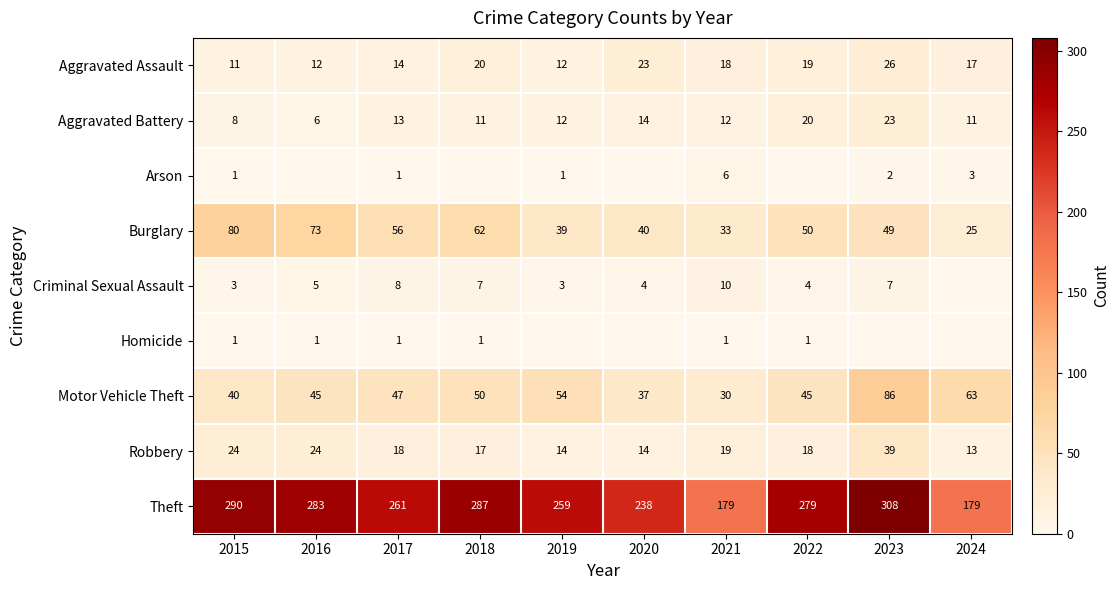

Where does the Aggravated Battery series first go above 12?

2017